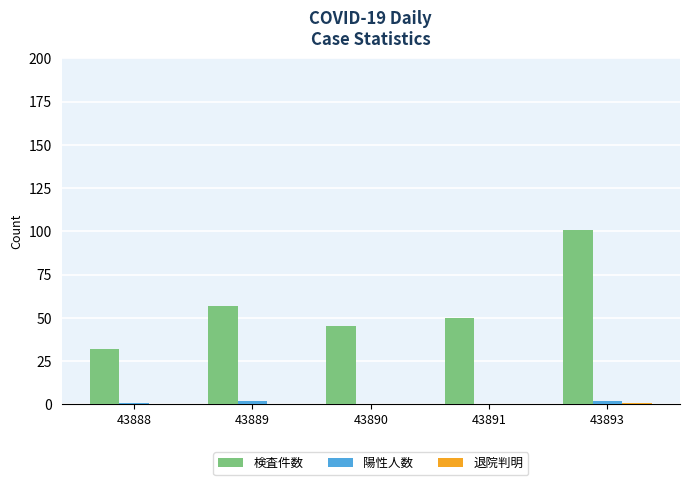

Does the chart contain stacked bars?

No